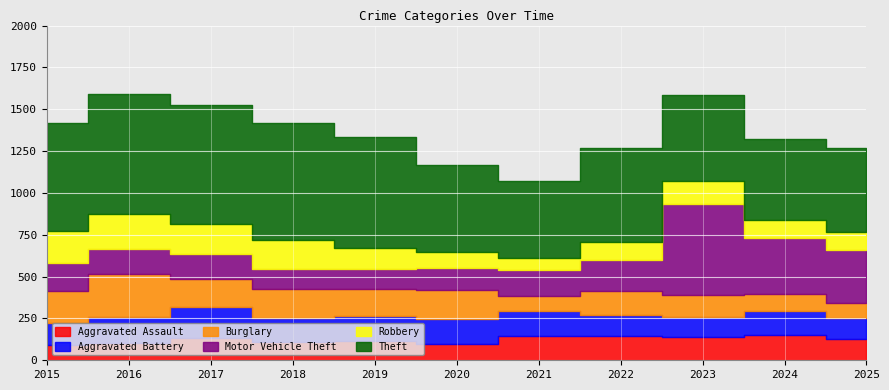

Rank the series by their maximum value, from lowest to highest.

Aggravated Assault, Aggravated Battery, Robbery, Burglary, Motor Vehicle Theft, Theft